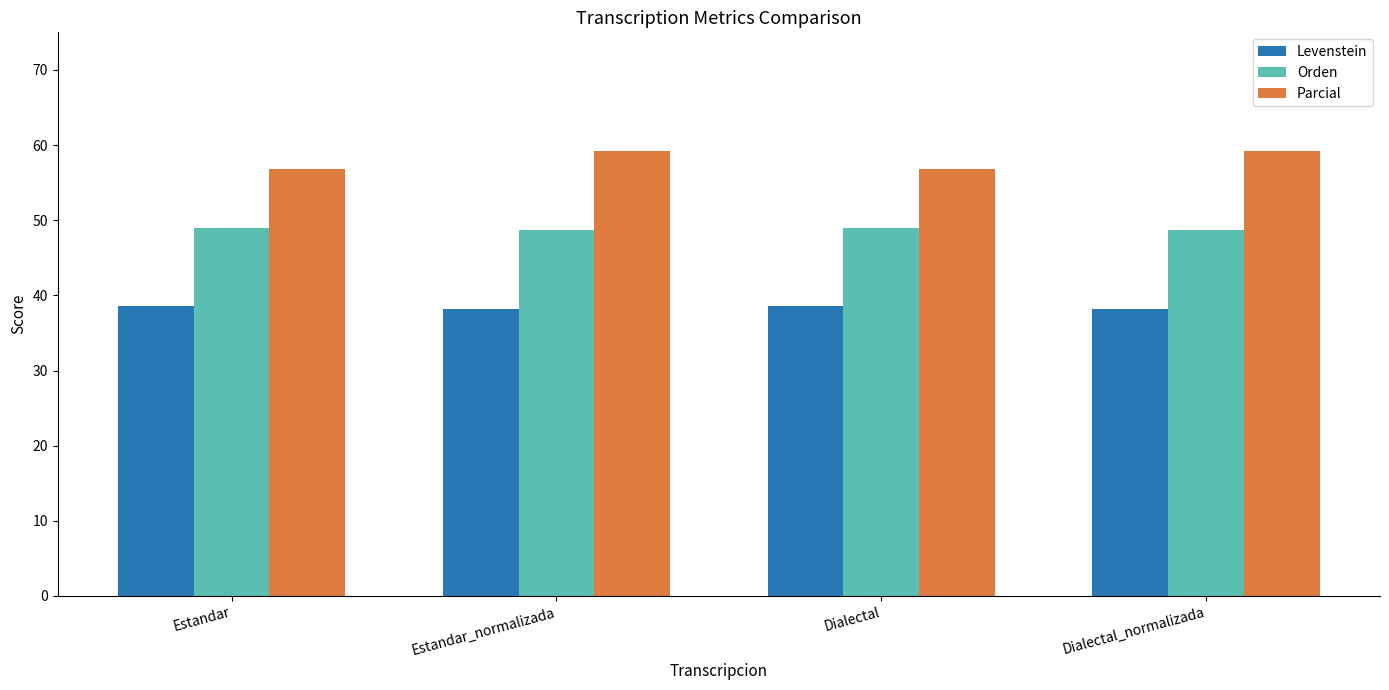

Is it true that Orden equals 49.0 at Estandar?

True